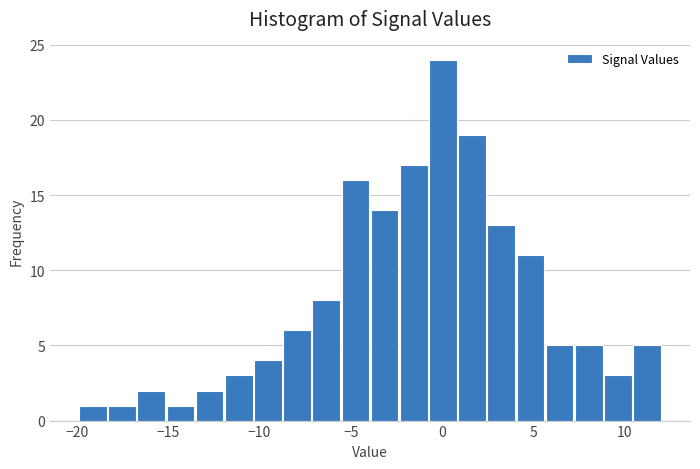

Around what value on the x-axis is the tallest bar? Give the approximate position of its centre, as read against the axis.

0.0